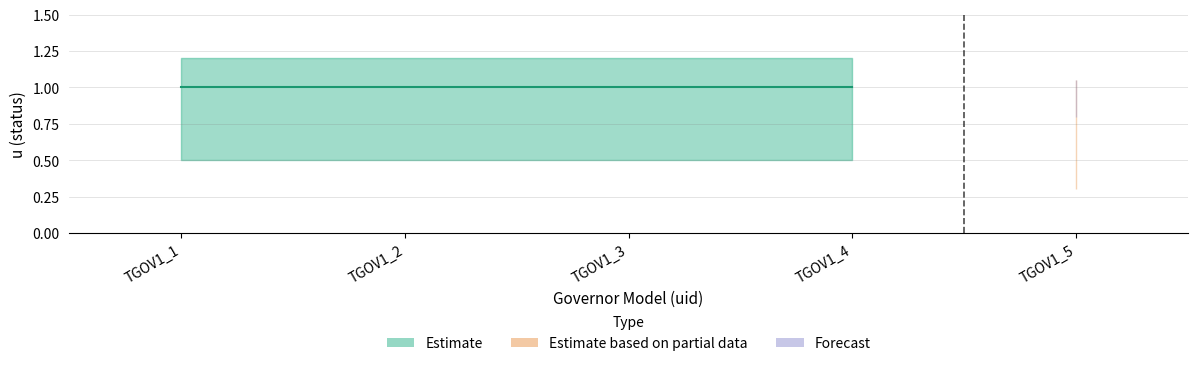

True or false: Forecast has more than 2 interior local peaks.

False